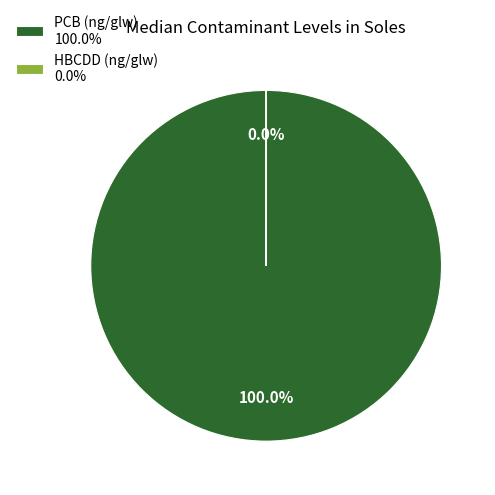

To the nearest percent, what portion does PCB (ng/glw) represent?

100%